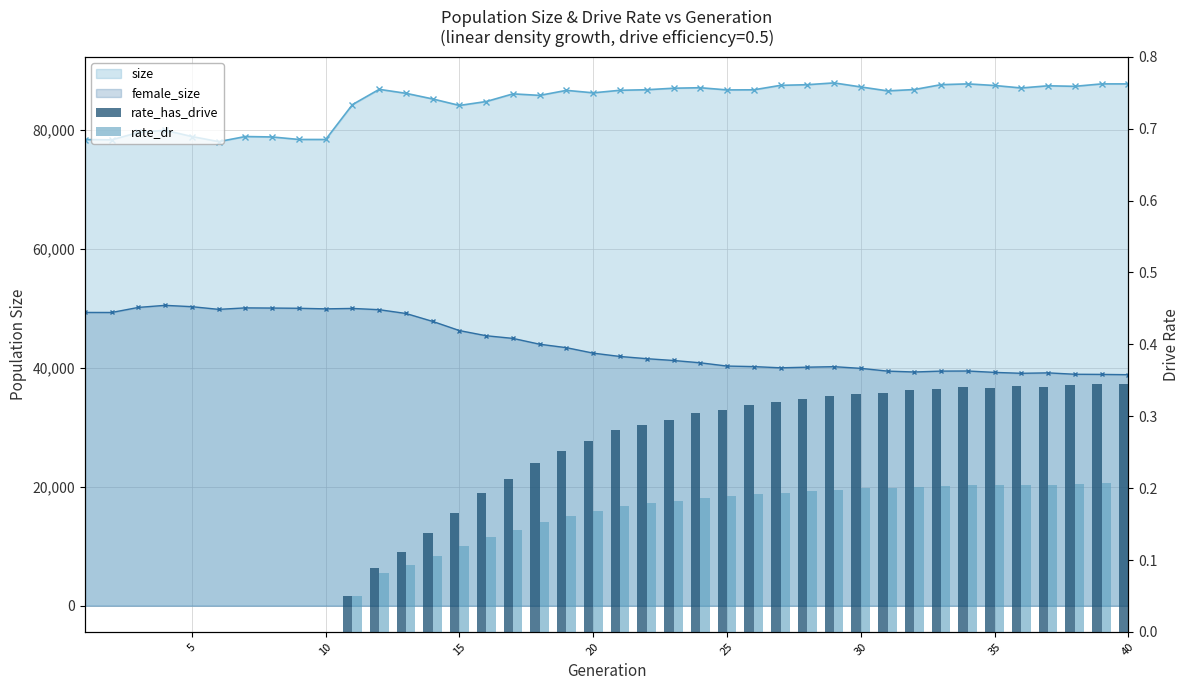

The value of rate_dr at 25 is 0.2. True or false?

True